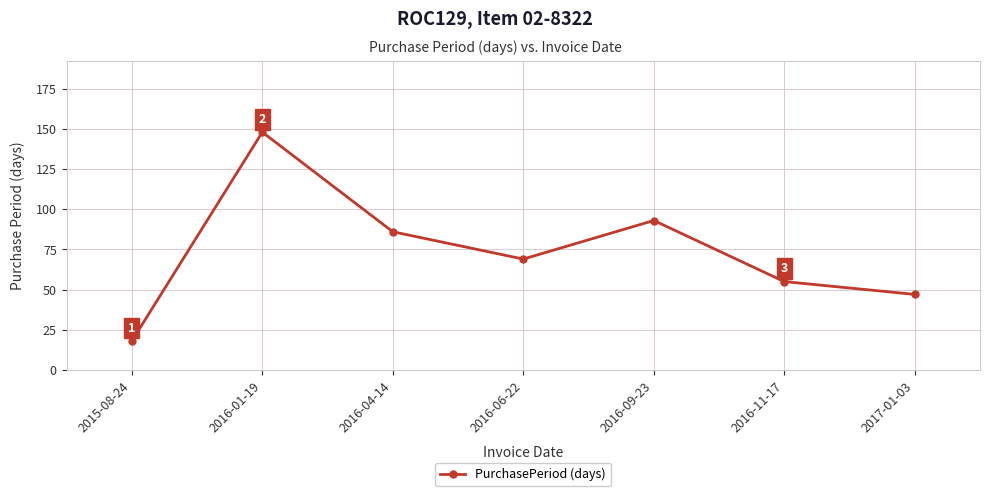

What is the approximate value at 2016-01-19?

148